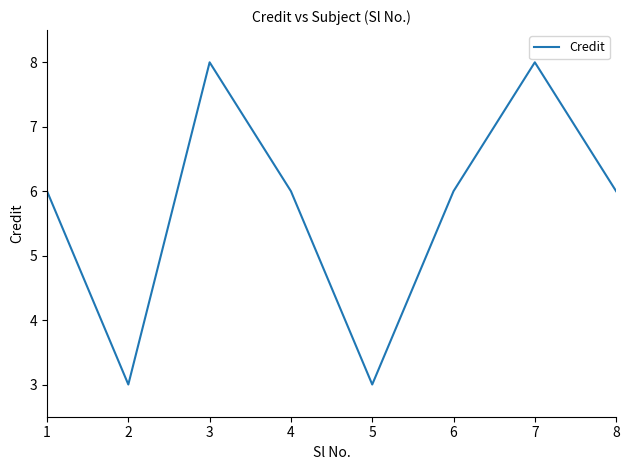

Read the value at 1.

6